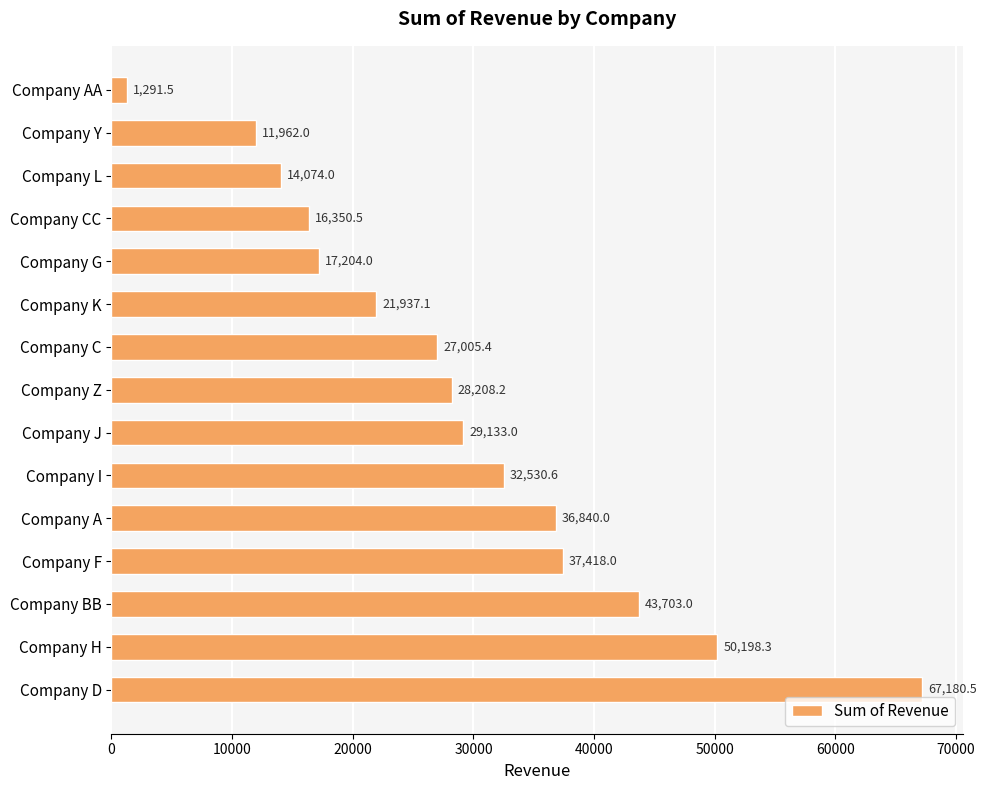

What is the change in value from Company CC to Company I?

+16180.1